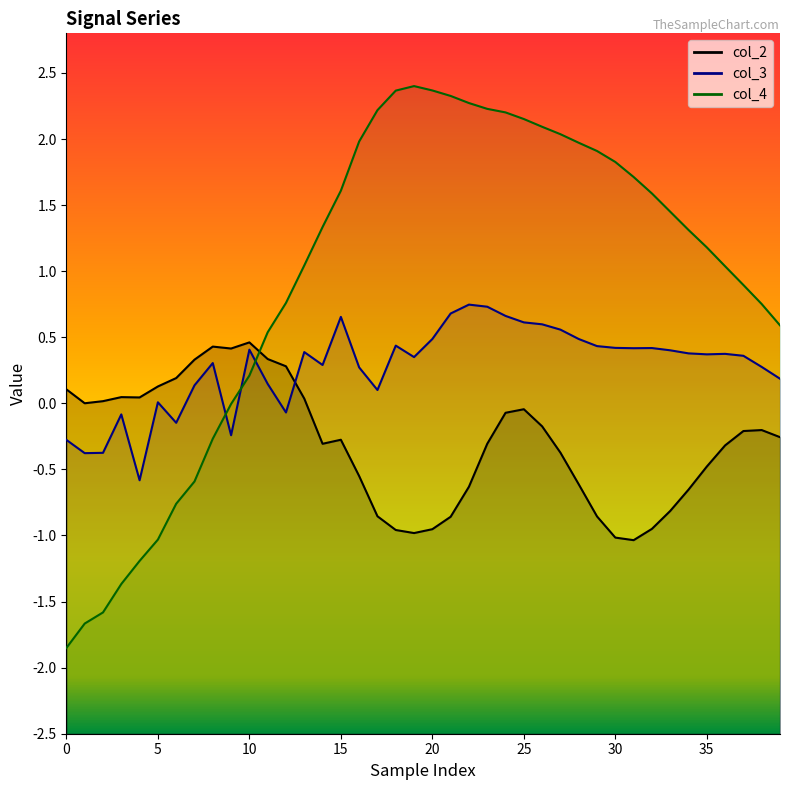

How many lines are shown in the chart?

3